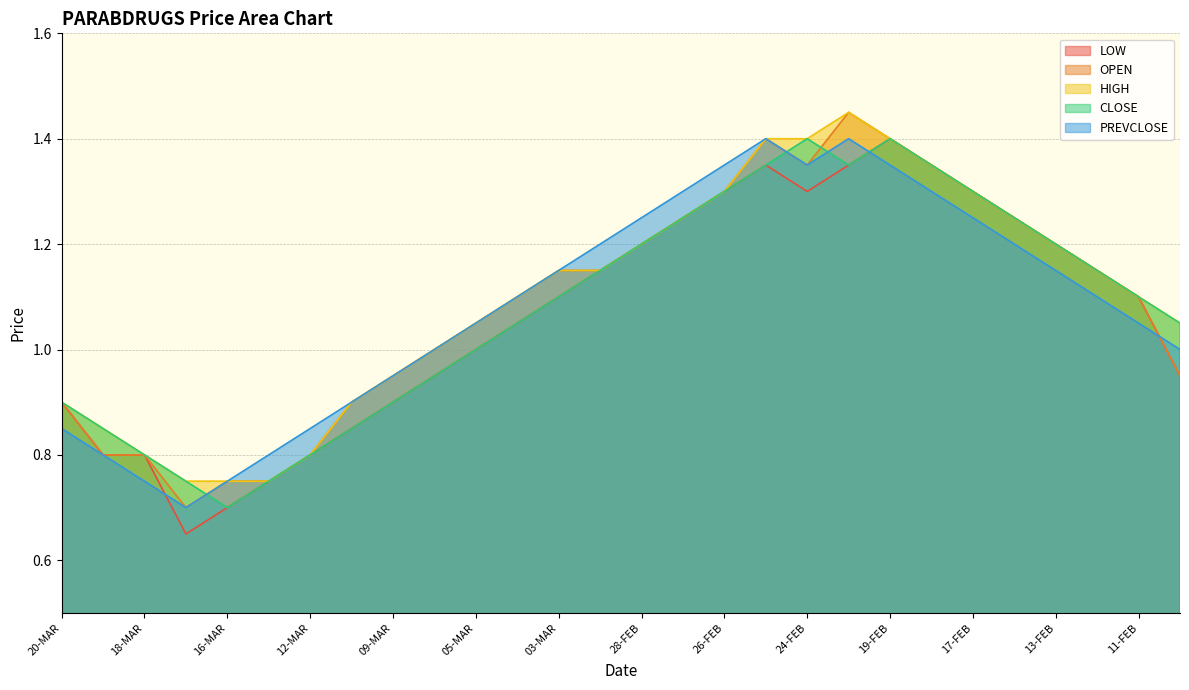

Reading right to left, list all the values displayed in this chart.

LOW: 10-FEB=0.9	11-FEB=1.1	12-FEB=1.1	13-FEB=1.2	14-FEB=1.2	17-FEB=1.3	18-FEB=1.4	19-FEB=1.4	20-FEB=1.4	24-FEB=1.3	25-FEB=1.4	26-FEB=1.3	27-FEB=1.2	28-FEB=1.2	02-MAR=1.1	03-MAR=1.1	04-MAR=1.1	05-MAR=1.0	06-MAR=0.9	09-MAR=0.9	11-MAR=0.8	12-MAR=0.8	13-MAR=0.8	16-MAR=0.7	17-MAR=0.7	18-MAR=0.8	19-MAR=0.8	20-MAR=0.9
OPEN: 10-FEB=0.9	11-FEB=1.1	12-FEB=1.1	13-FEB=1.2	14-FEB=1.2	17-FEB=1.3	18-FEB=1.4	19-FEB=1.4	20-FEB=1.4	24-FEB=1.4	25-FEB=1.4	26-FEB=1.3	27-FEB=1.2	28-FEB=1.2	02-MAR=1.1	03-MAR=1.1	04-MAR=1.1	05-MAR=1.1	06-MAR=1.0	09-MAR=0.9	11-MAR=0.9	12-MAR=0.8	13-MAR=0.8	16-MAR=0.8	17-MAR=0.7	18-MAR=0.8	19-MAR=0.8	20-MAR=0.9
HIGH: 10-FEB=1.1	11-FEB=1.1	12-FEB=1.1	13-FEB=1.2	14-FEB=1.2	17-FEB=1.3	18-FEB=1.4	19-FEB=1.4	20-FEB=1.4	24-FEB=1.4	25-FEB=1.4	26-FEB=1.3	27-FEB=1.2	28-FEB=1.2	02-MAR=1.1	03-MAR=1.1	04-MAR=1.1	05-MAR=1.1	06-MAR=1.0	09-MAR=0.9	11-MAR=0.9	12-MAR=0.8	13-MAR=0.8	16-MAR=0.8	17-MAR=0.8	18-MAR=0.8	19-MAR=0.8	20-MAR=0.9
CLOSE: 10-FEB=1.1	11-FEB=1.1	12-FEB=1.1	13-FEB=1.2	14-FEB=1.2	17-FEB=1.3	18-FEB=1.4	19-FEB=1.4	20-FEB=1.4	24-FEB=1.4	25-FEB=1.4	26-FEB=1.3	27-FEB=1.2	28-FEB=1.2	02-MAR=1.1	03-MAR=1.1	04-MAR=1.1	05-MAR=1.0	06-MAR=0.9	09-MAR=0.9	11-MAR=0.8	12-MAR=0.8	13-MAR=0.8	16-MAR=0.7	17-MAR=0.8	18-MAR=0.8	19-MAR=0.8	20-MAR=0.9
PREVCLOSE: 10-FEB=1.0	11-FEB=1.1	12-FEB=1.1	13-FEB=1.1	14-FEB=1.2	17-FEB=1.2	18-FEB=1.3	19-FEB=1.4	20-FEB=1.4	24-FEB=1.4	25-FEB=1.4	26-FEB=1.4	27-FEB=1.3	28-FEB=1.2	02-MAR=1.2	03-MAR=1.1	04-MAR=1.1	05-MAR=1.1	06-MAR=1.0	09-MAR=0.9	11-MAR=0.9	12-MAR=0.8	13-MAR=0.8	16-MAR=0.8	17-MAR=0.7	18-MAR=0.8	19-MAR=0.8	20-MAR=0.8